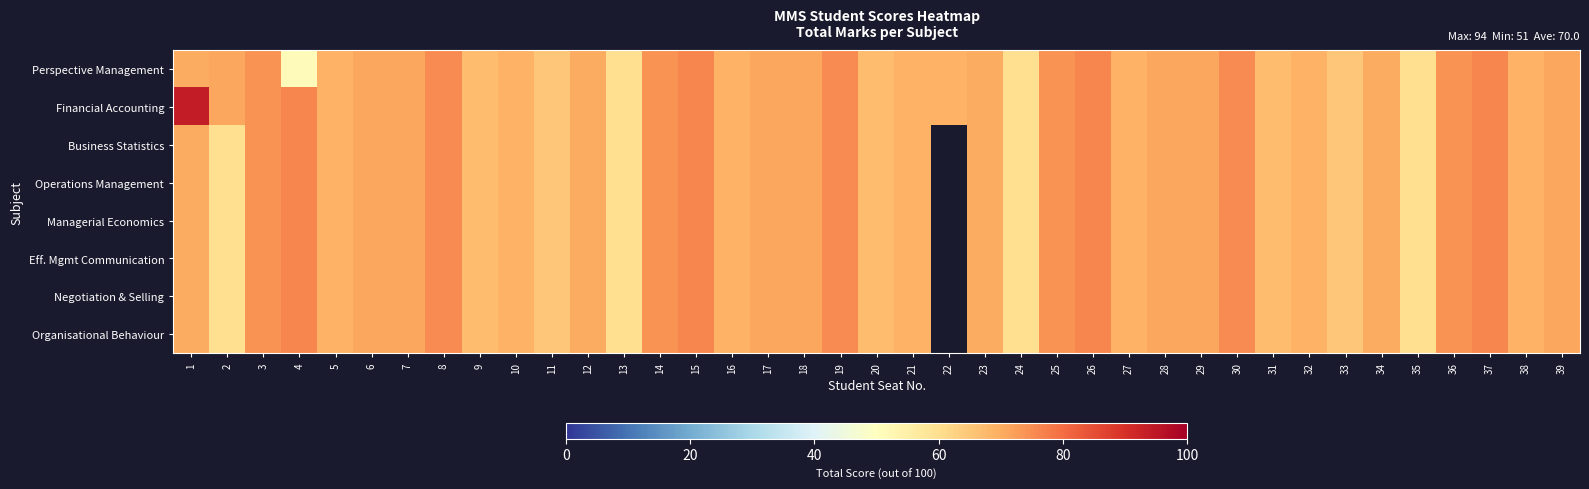

What is the maximum value for Eff. Mgmt Communication?

76.0